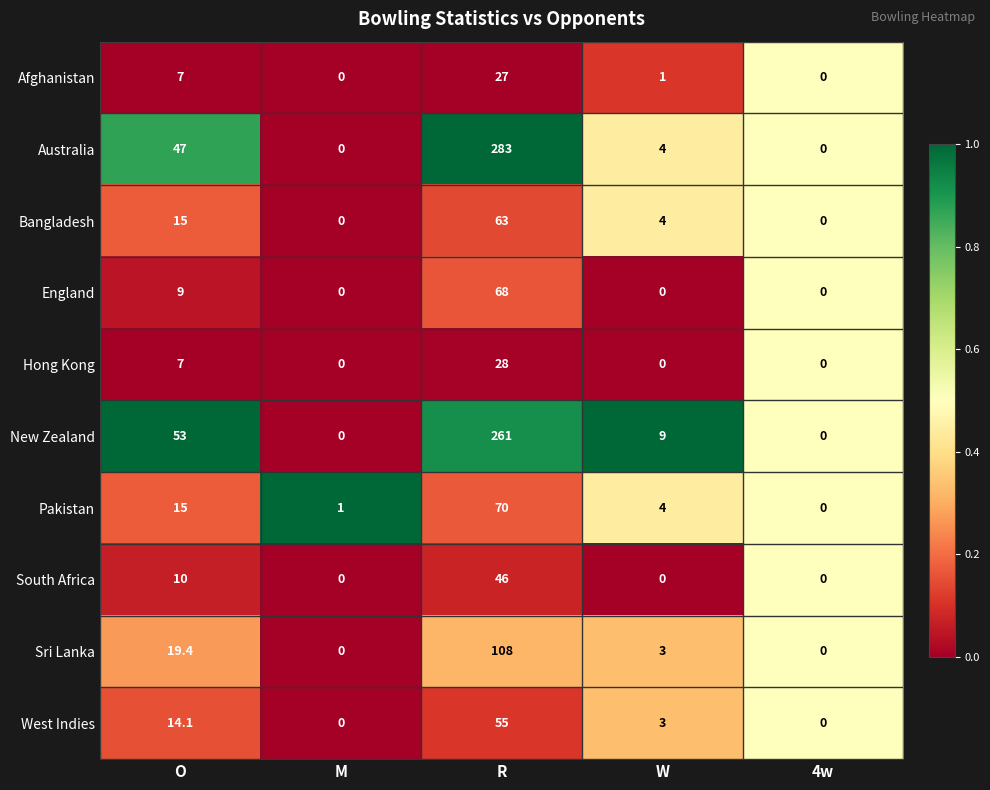

What is the total value across all series at O?

196.5